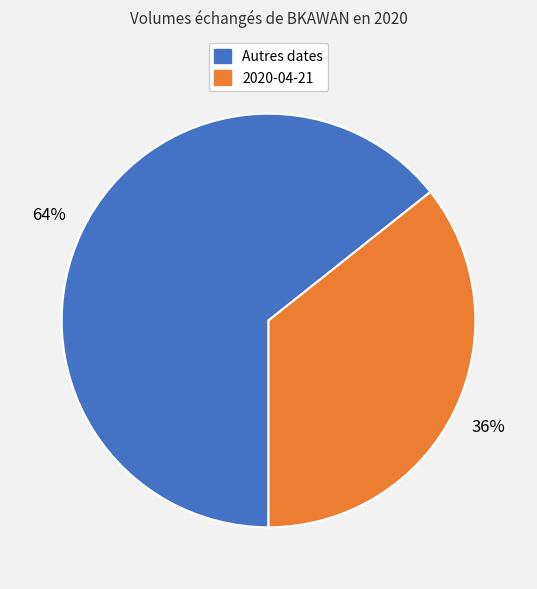

To the nearest percent, what is the average slice percentage?

50%